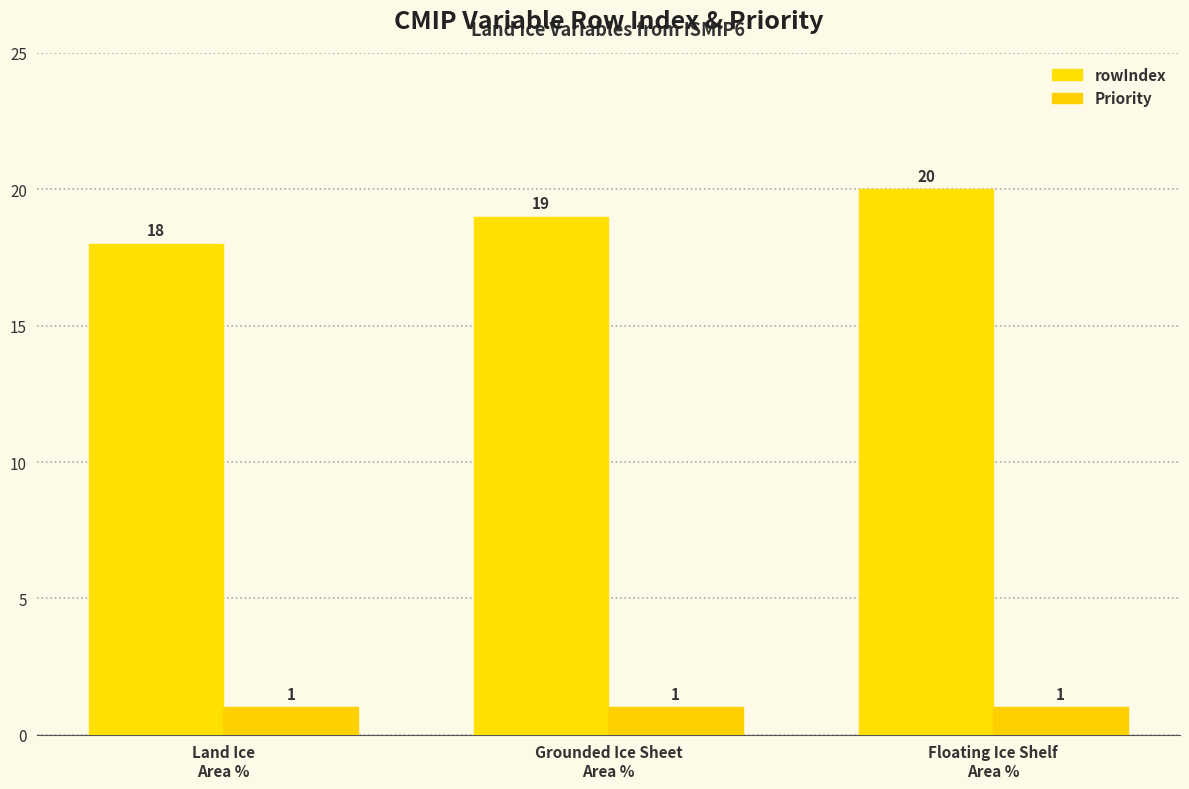

At which category is the sum across all series the highest?

Floating Ice Shelf
Area %